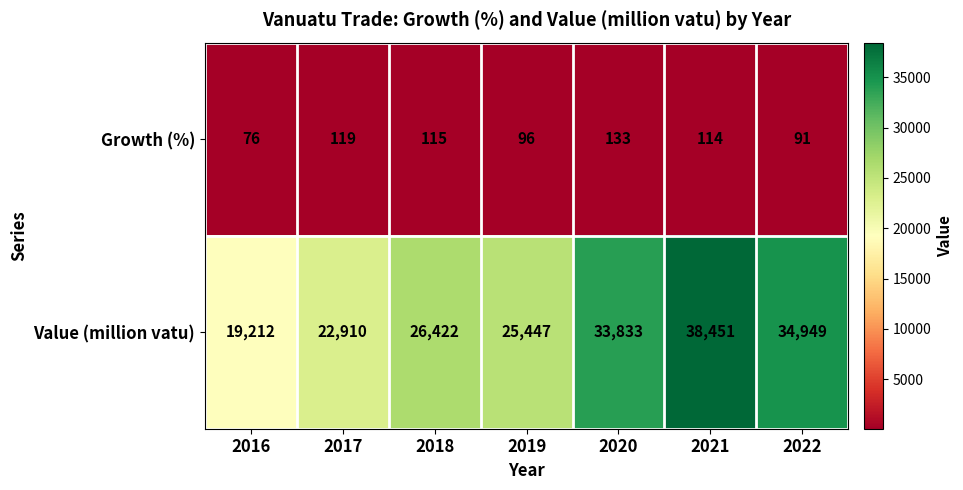

Where does the Growth (%) series first go above 114?

2017